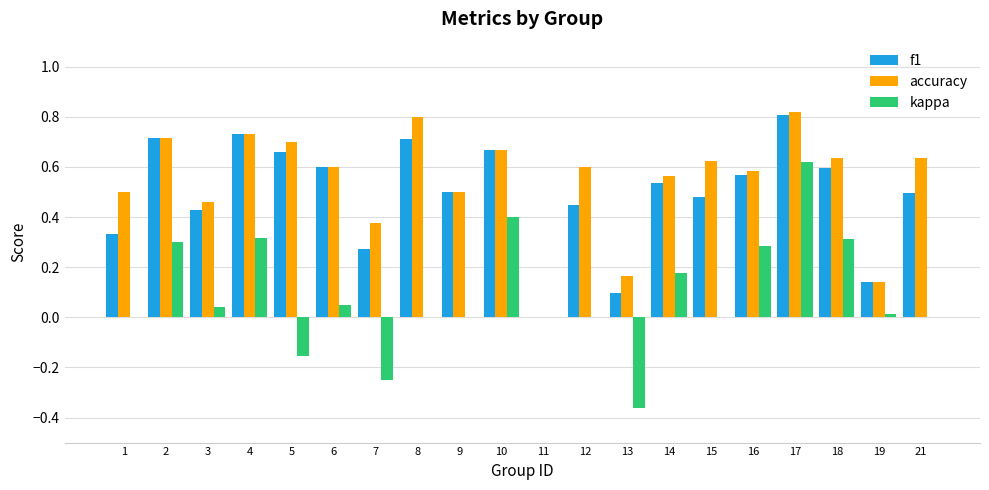

What is the sum of the accuracy values at 7 and 21?

1.0